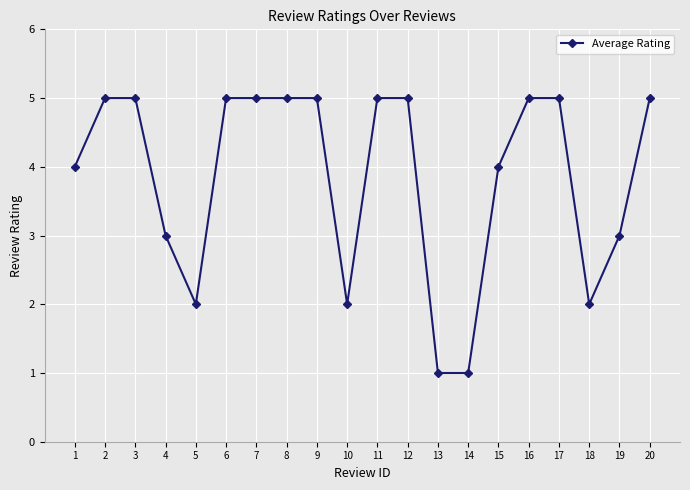

What is the difference between the maximum and minimum values?

4